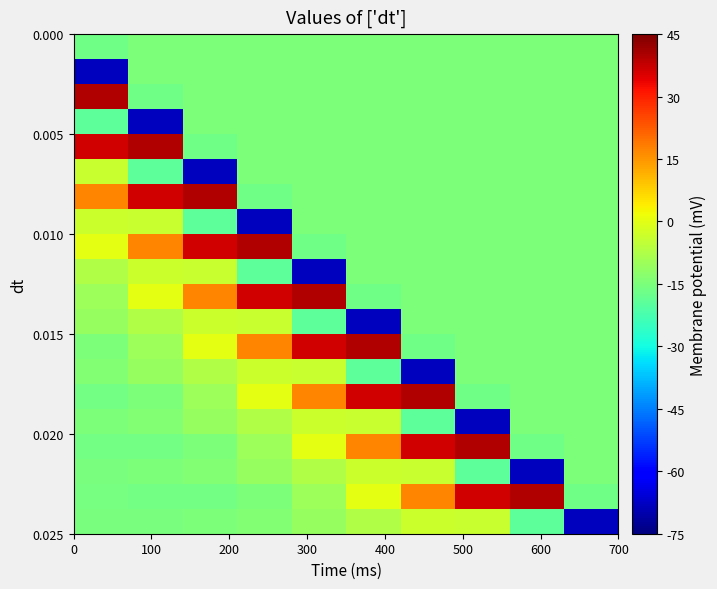

At how many categories does at least one series exceed 0?

9